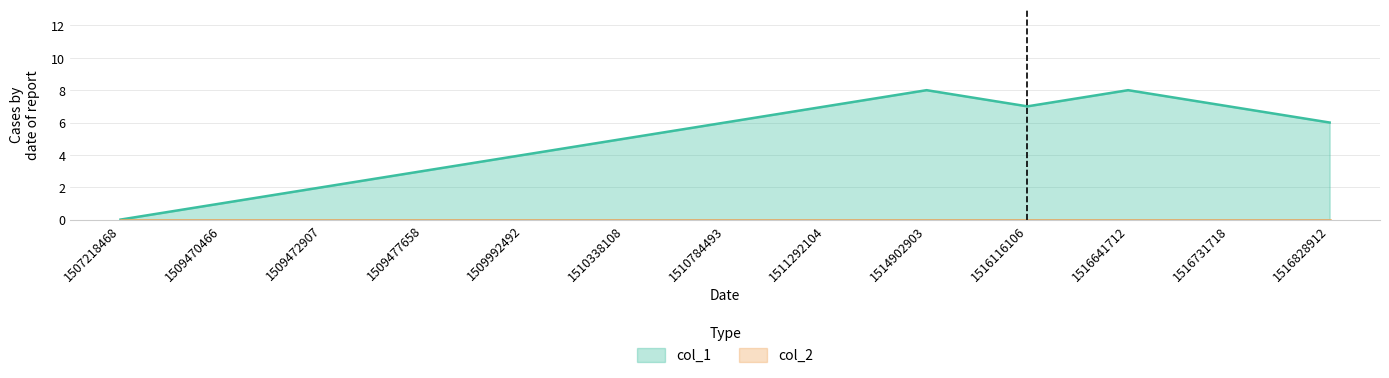

What is the sum of all values?

64